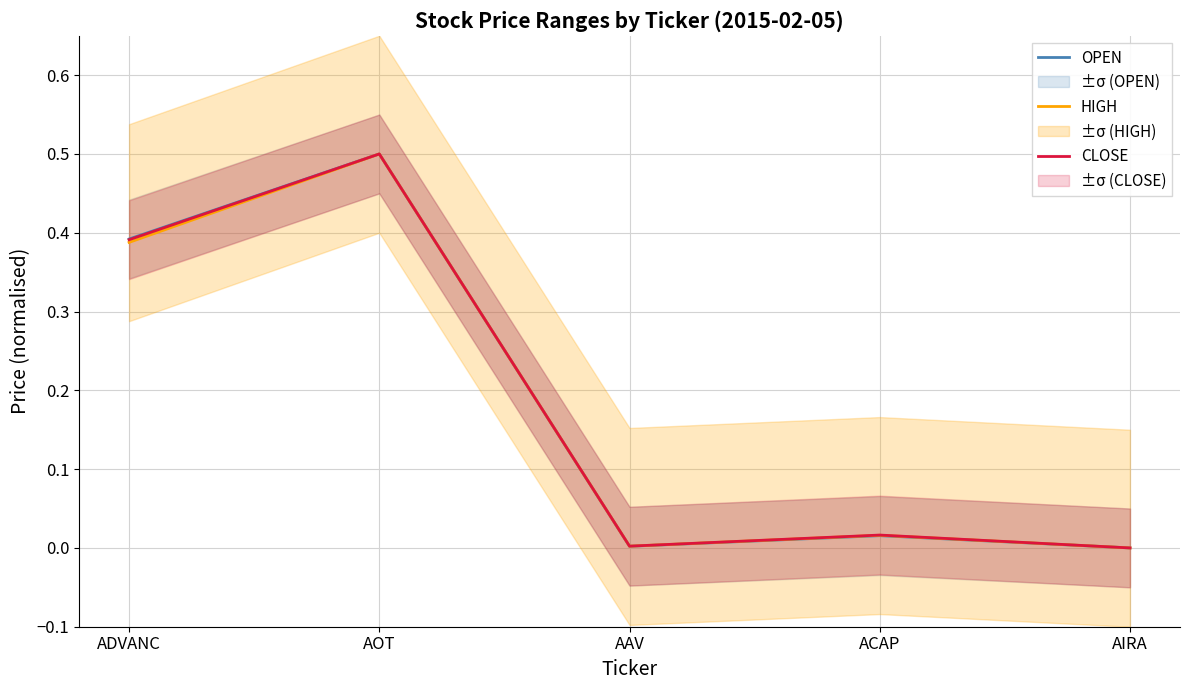

Count the number of data series in this chart.

3